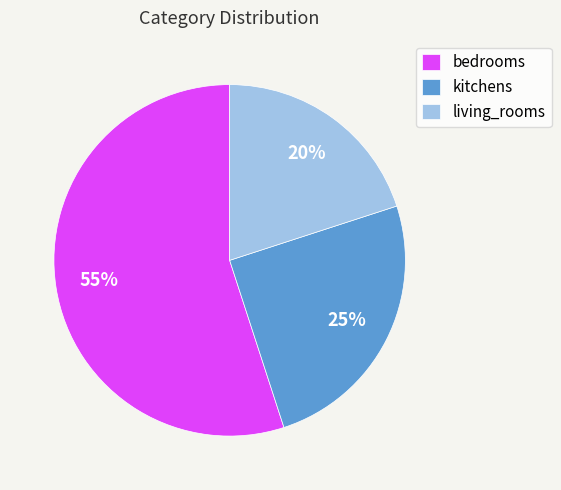

To the nearest percent, what is the average slice percentage?

33%